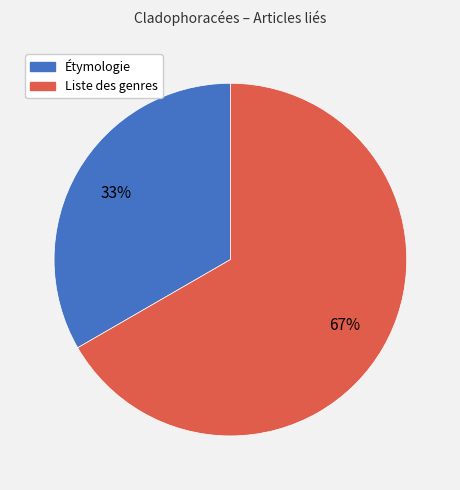

How many slices are in this pie chart?

2